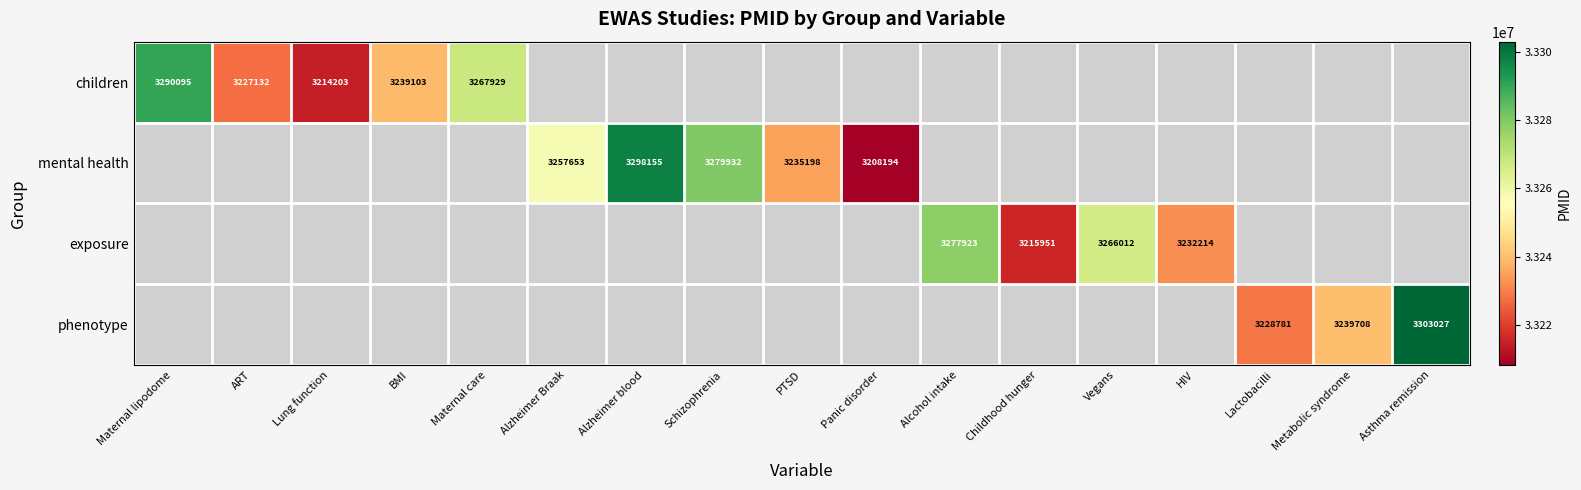

How many data points does each series have?

17